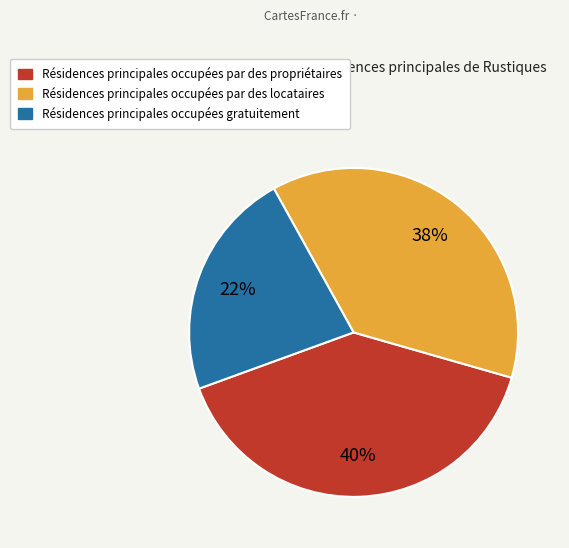

Which category has the smallest portion of the pie?

Résidences principales occupées gratuitement